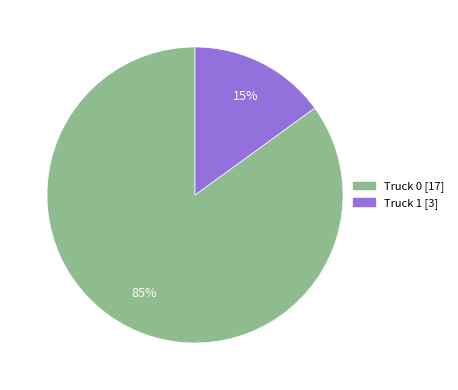

Combined, do Truck 1 and Truck 0 account for over 50%?

Yes